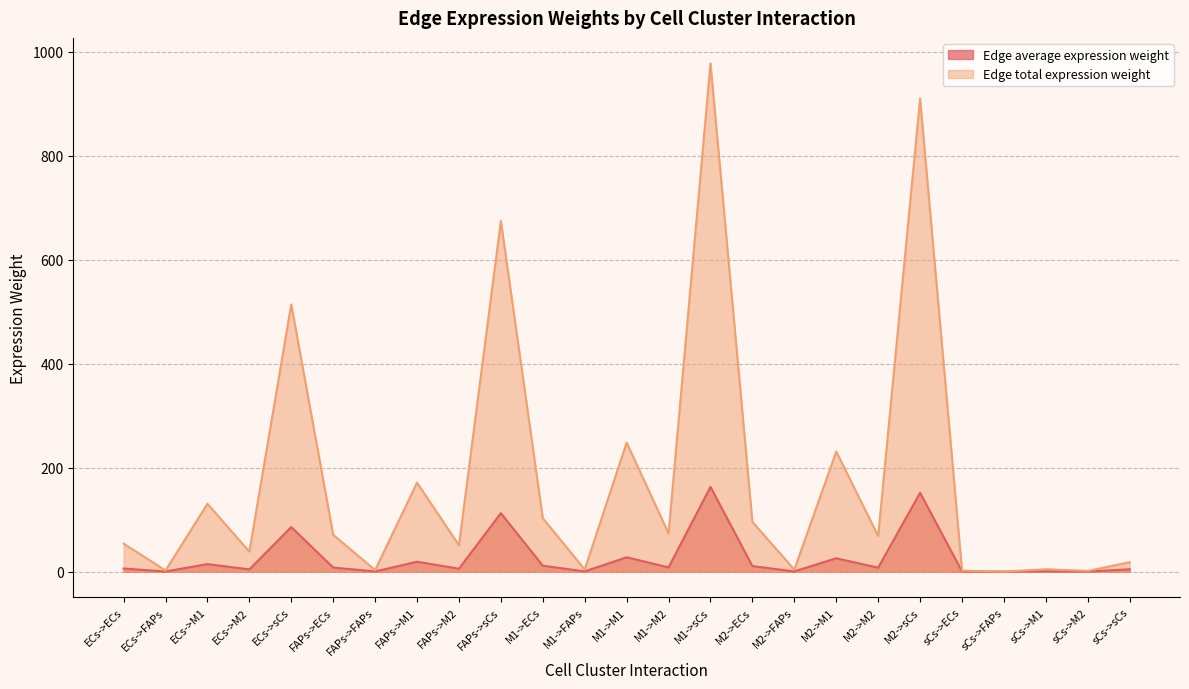

Reading right to left, transcribe all the data shown in this chart.

Edge average expression weight: sCs->sCs=4.5	sCs->M2=0.2	sCs->M1=0.8	sCs->FAPs=0.0	sCs->ECs=0.3	M2->sCs=151.7	M2->M2=7.6	M2->M1=25.7	M2->FAPs=0.4	M2->ECs=10.6	M1->sCs=162.9	M1->M2=8.2	M1->M1=27.6	M1->FAPs=0.5	M1->ECs=11.4	FAPs->sCs=112.4	FAPs->M2=5.6	FAPs->M1=19.0	FAPs->FAPs=0.3	FAPs->ECs=7.9	ECs->sCs=85.7	ECs->M2=4.3	ECs->M1=14.5	ECs->FAPs=0.2	ECs->ECs=6.0
Edge total expression weight: sCs->sCs=18.1	sCs->M2=1.4	sCs->M1=4.6	sCs->FAPs=0.1	sCs->ECs=1.9	M2->sCs=909.9	M2->M2=68.4	M2->M1=231.0	M2->FAPs=3.9	M2->ECs=95.5	M1->sCs=977.7	M1->M2=73.5	M1->M1=248.2	M1->FAPs=4.2	M1->ECs=102.7	FAPs->sCs=674.4	FAPs->M2=50.7	FAPs->M1=171.2	FAPs->FAPs=2.9	FAPs->ECs=70.8	ECs->sCs=513.9	ECs->M2=38.6	ECs->M1=130.5	ECs->FAPs=2.2	ECs->ECs=54.0